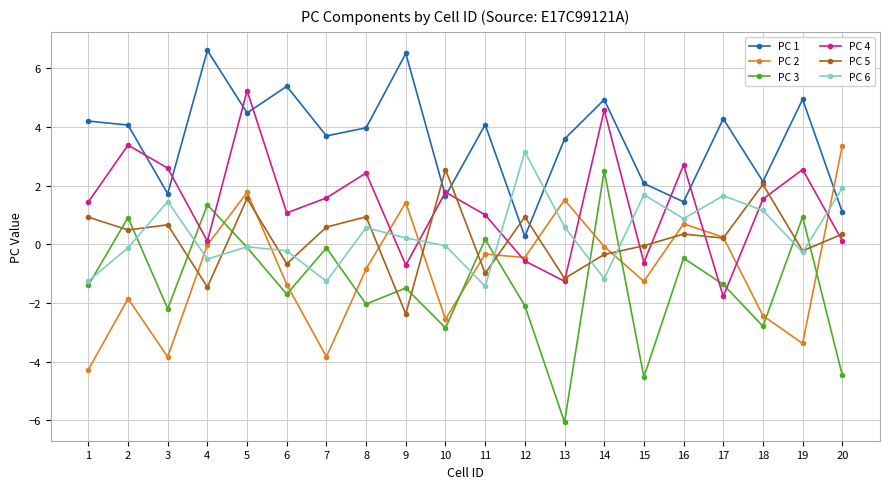

At which category is the sum across all series the highest?

5